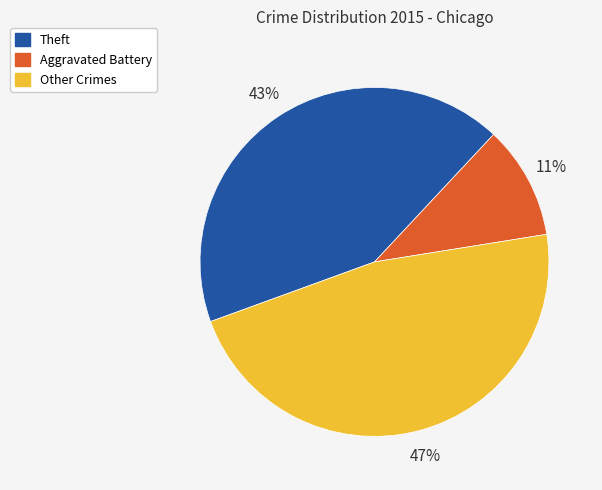

Does any single category account for the majority?

No